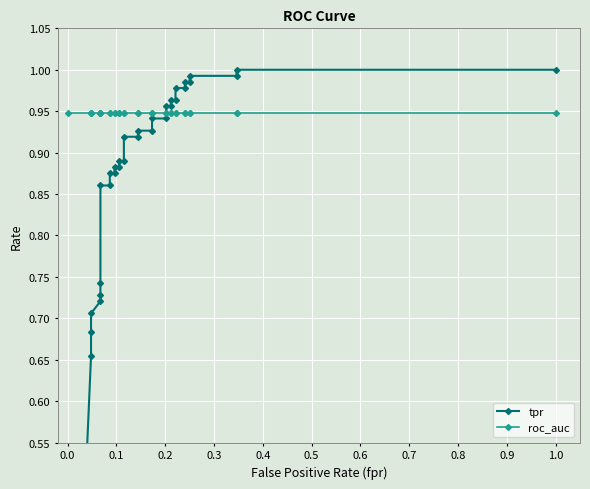

What is the average value of the tpr series?

0.9